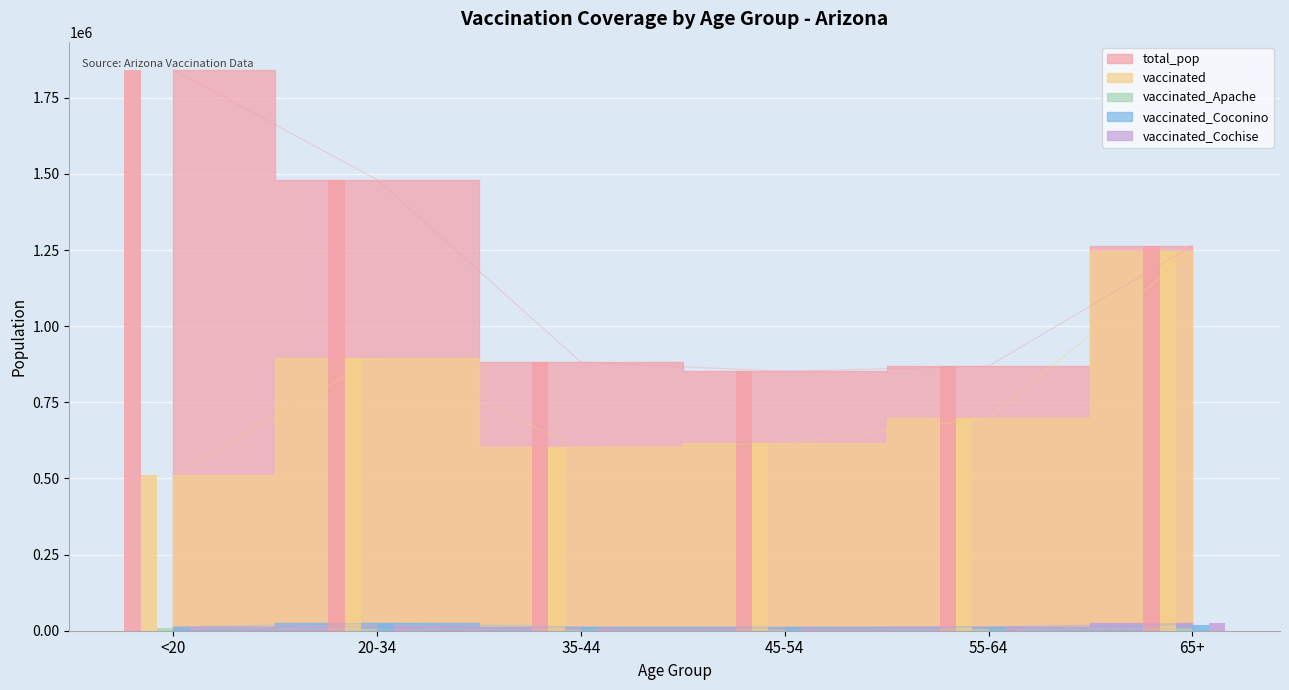

What is the difference between the second highest and minimum values in the vaccinated_Coconino series?

8416